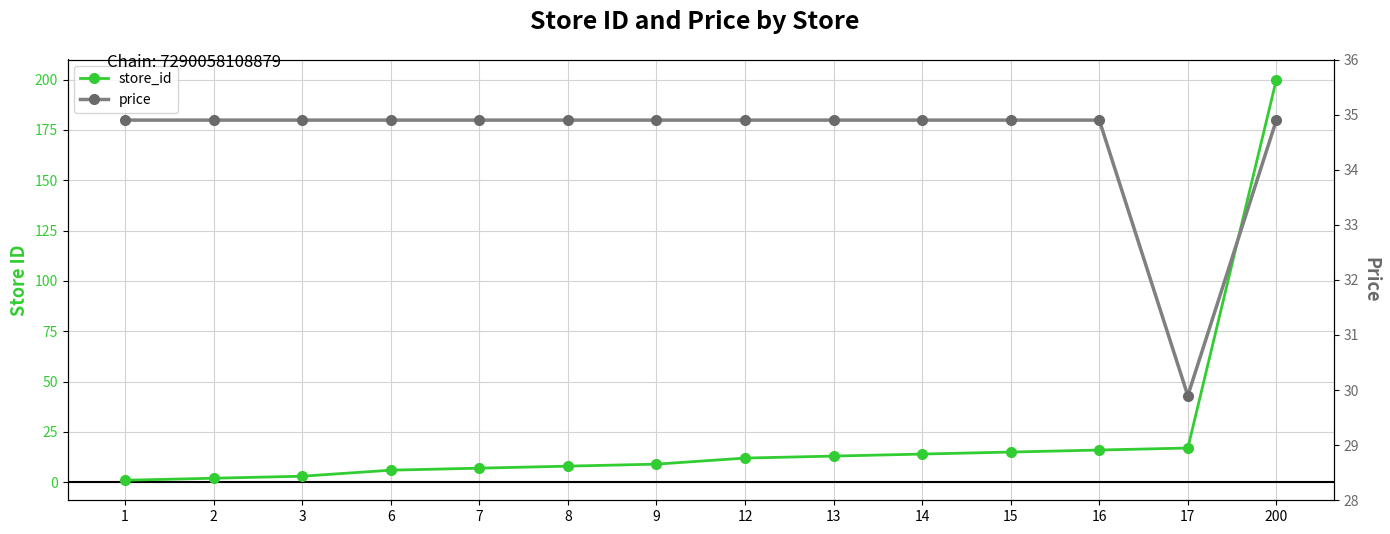

Is it true that store_id equals 2.5 at 6?

False